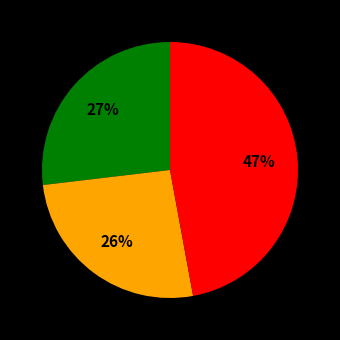

Does any single category account for the majority?

No